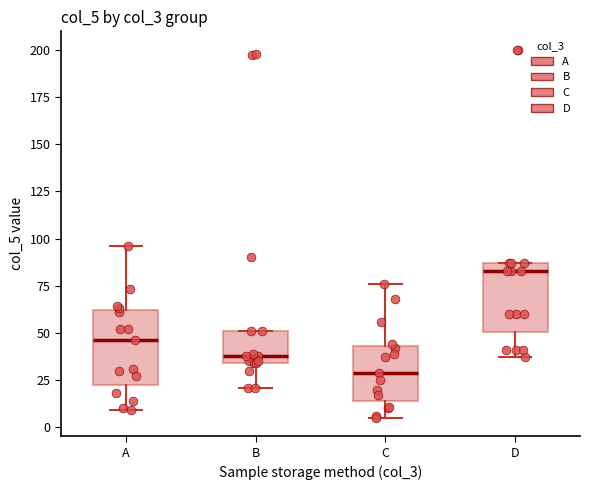

Which box's median line is the highest?

D